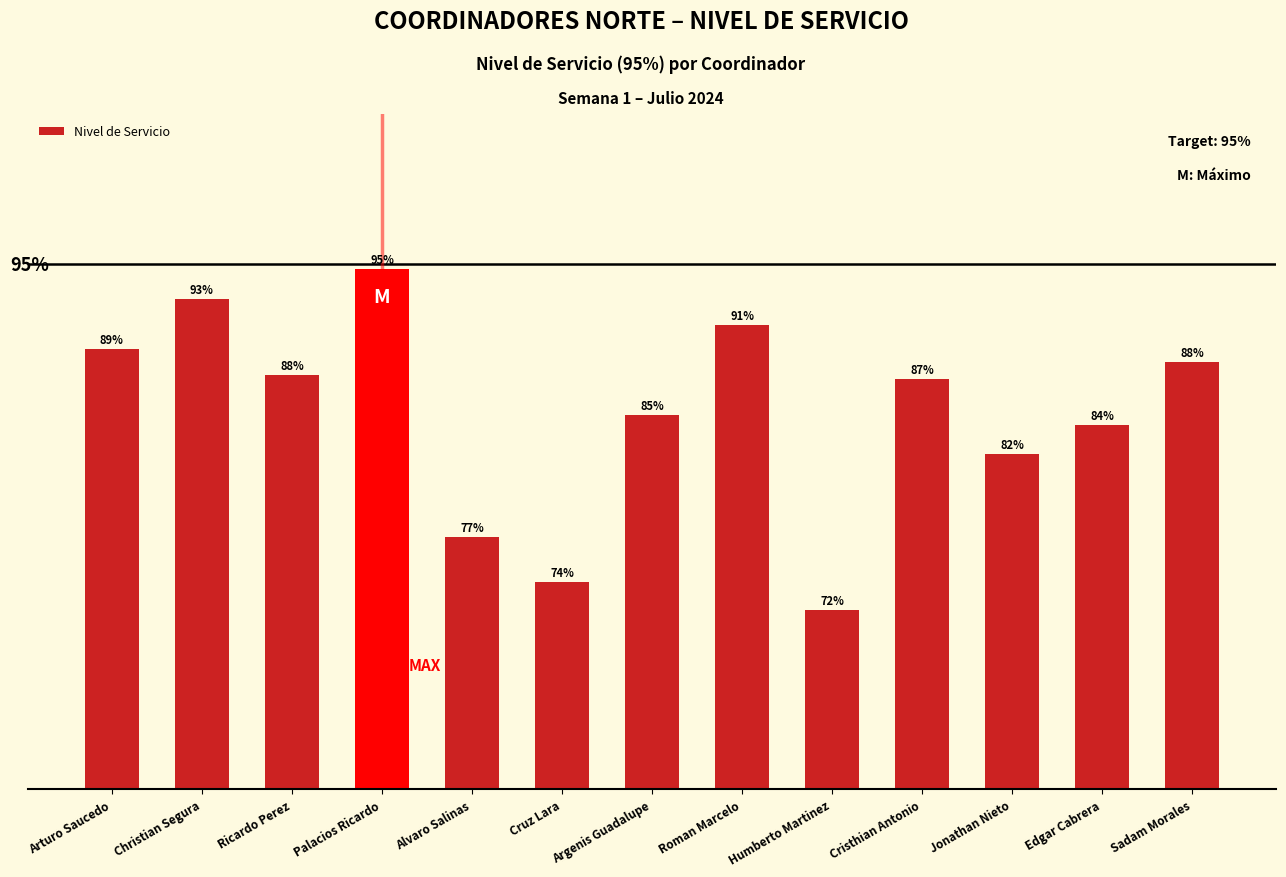

Are the bars horizontal?

No